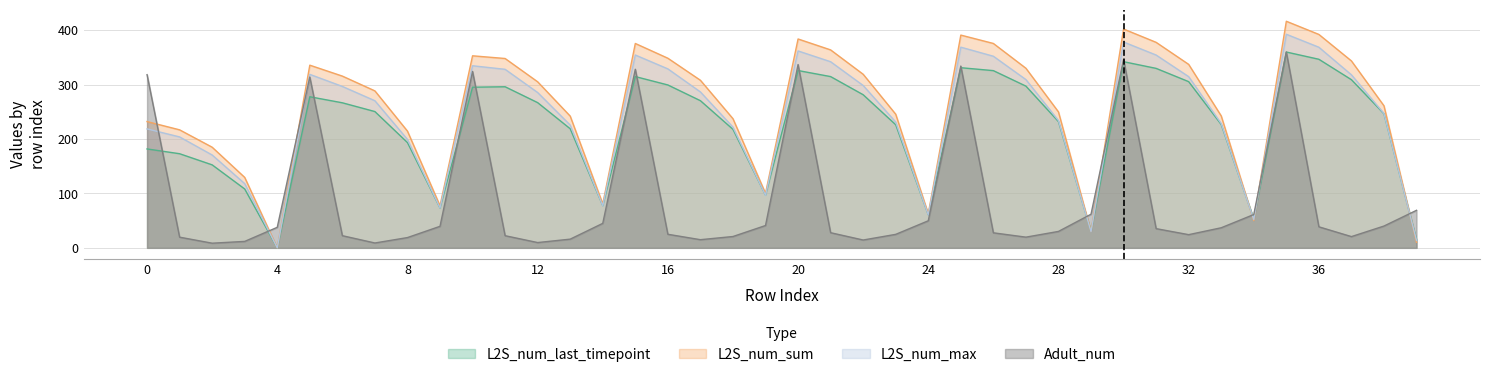

How many intersections are there between L2S_num_max and L2S_num_last_timepoint?

11